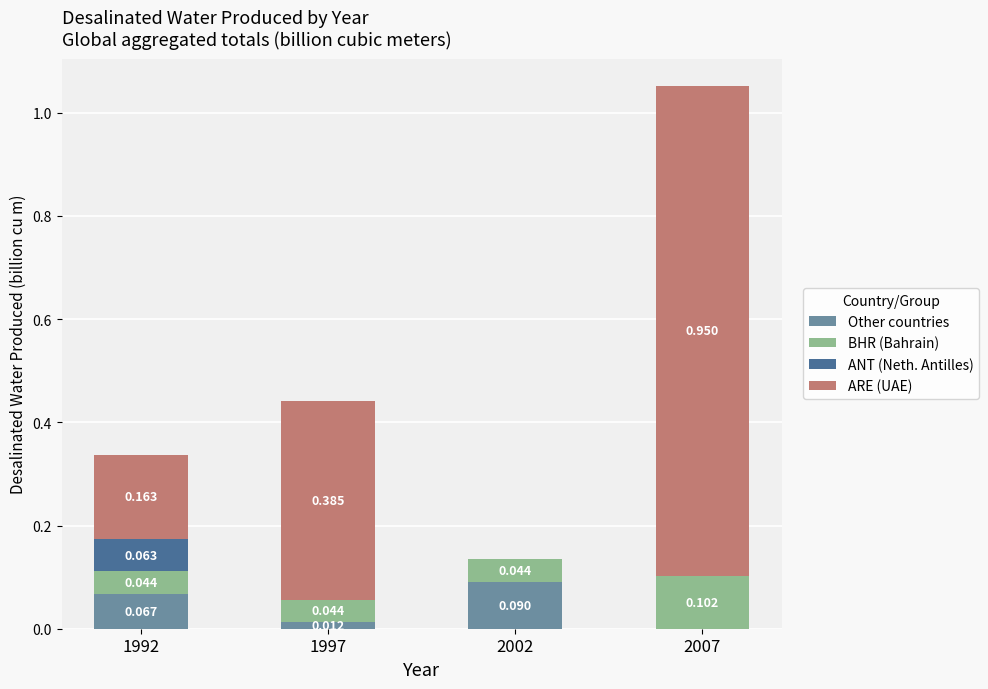

Are the bars grouped side by side (vs. stacked)?

No